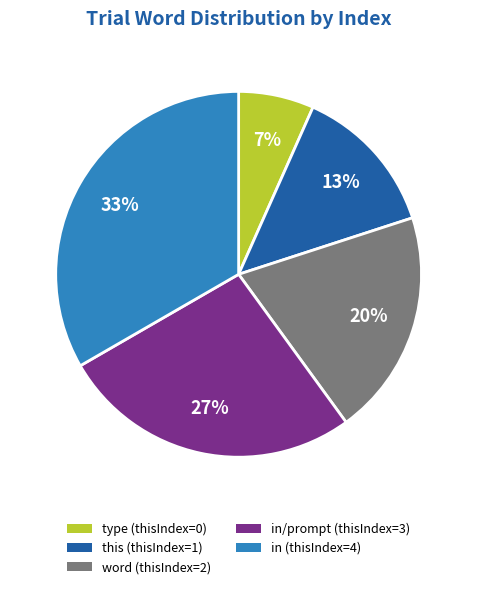

Which slice is the largest?

in (thisIndex=4)